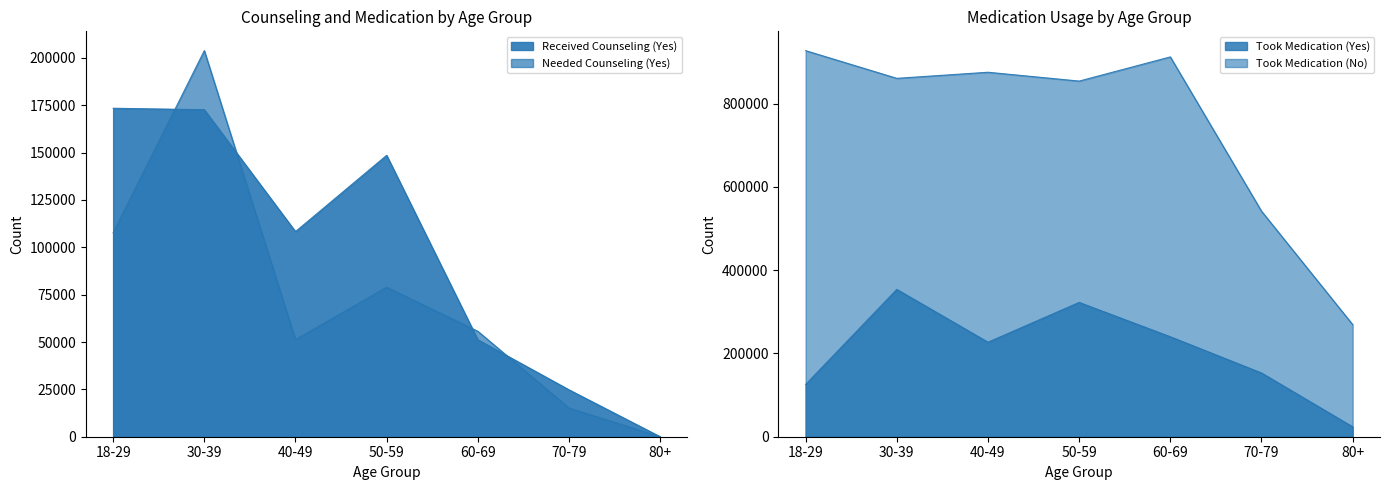

Where does the Took Medication (Yes) series first go above 226927?

30-39